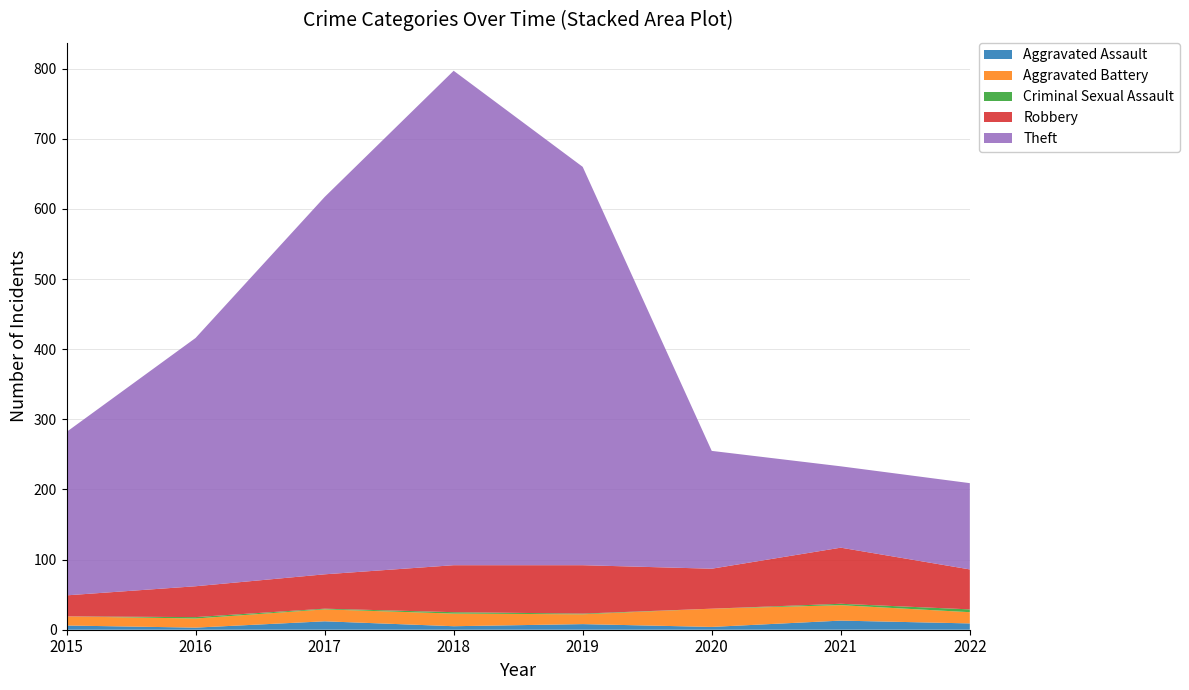

Reading right to left, what are all the values shown in this chart?

Aggravated Assault: 2022=9	2021=13	2020=4	2019=8	2018=5	2017=12	2016=3	2015=6
Aggravated Battery: 2022=16	2021=22	2020=26	2019=14	2018=18	2017=17	2016=13	2015=13
Criminal Sexual Assault: 2022=4	2021=2	2020=0	2019=1	2018=2	2017=1	2016=2	2015=0
Robbery: 2022=57	2021=80	2020=57	2019=69	2018=67	2017=49	2016=44	2015=30
Theft: 2022=123	2021=116	2020=168	2019=568	2018=705	2017=538	2016=354	2015=233